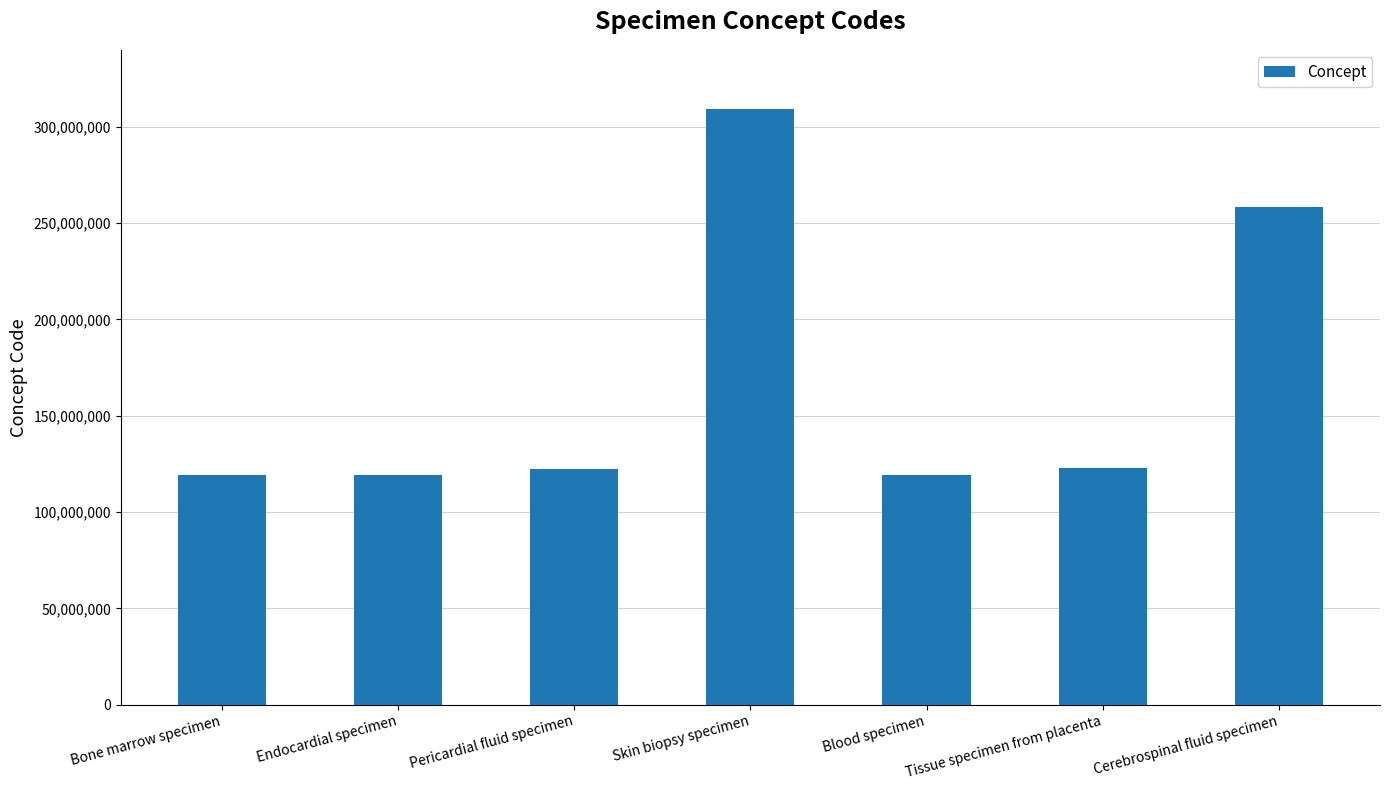

Between Blood specimen and Cerebrospinal fluid specimen, which is larger?

Cerebrospinal fluid specimen